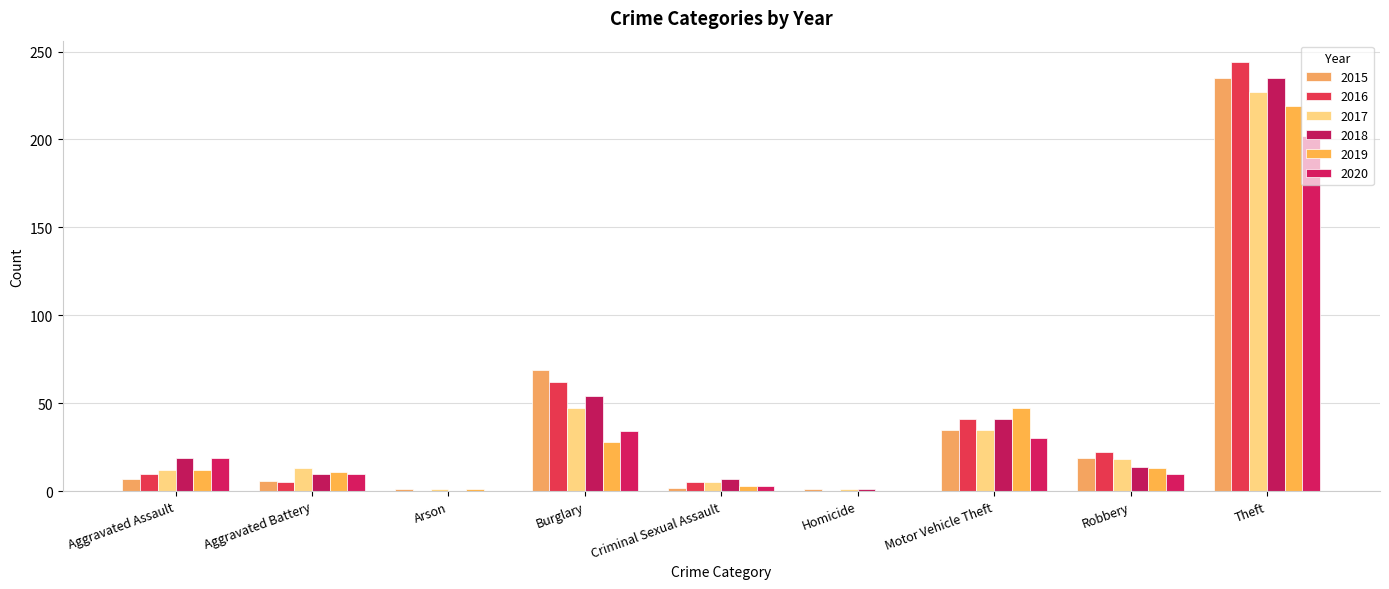

What is the label of the 6th bar from the right?

Burglary